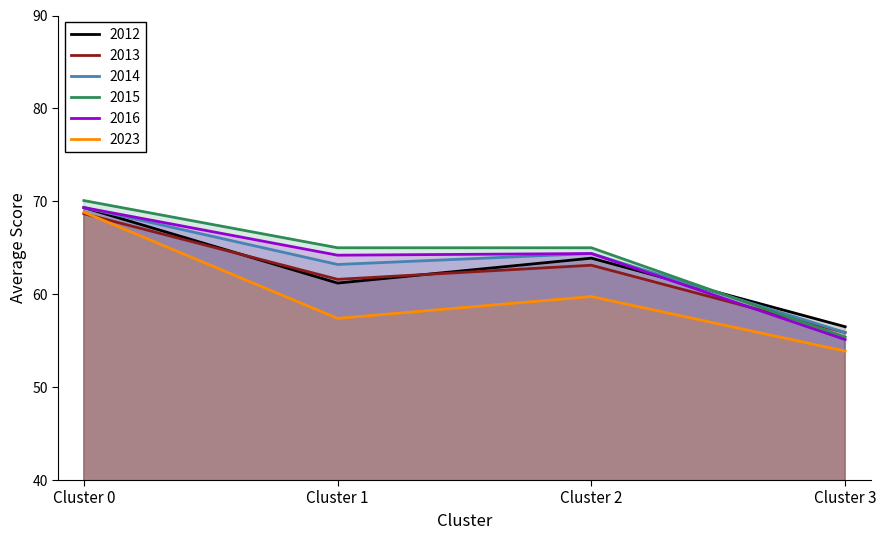

What is the approximate value of 2023 at Cluster 2?

59.8